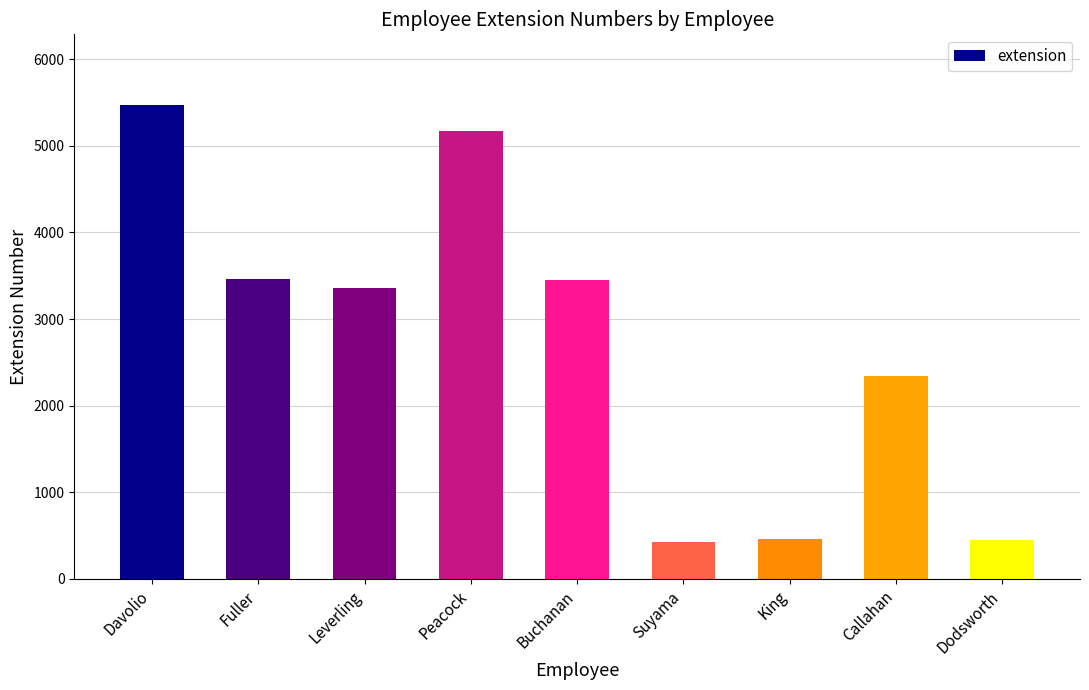

What is the difference between the maximum and minimum values?

5039